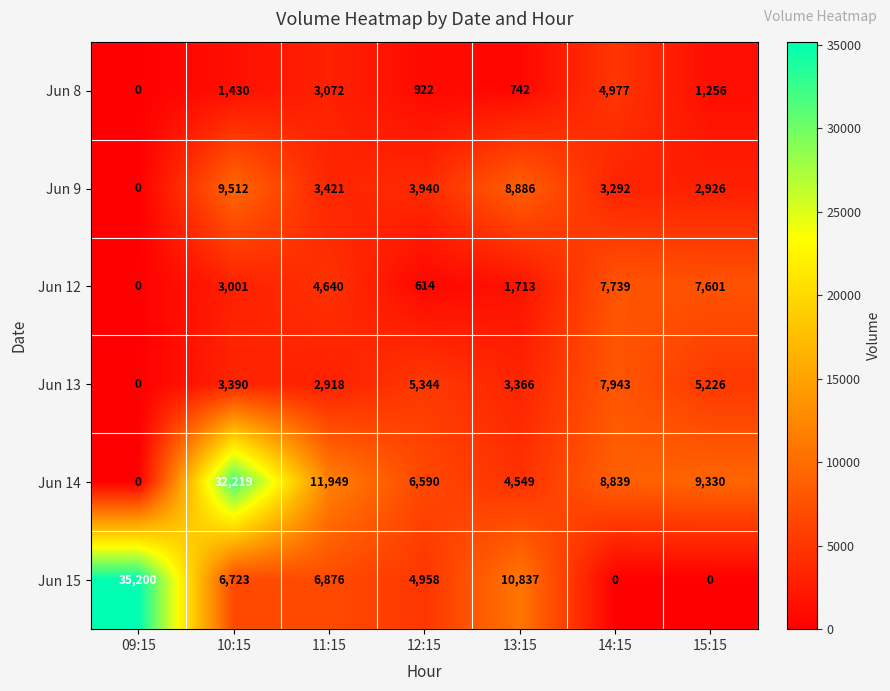

At which label does Jun 15 first exceed 6723?

09:15